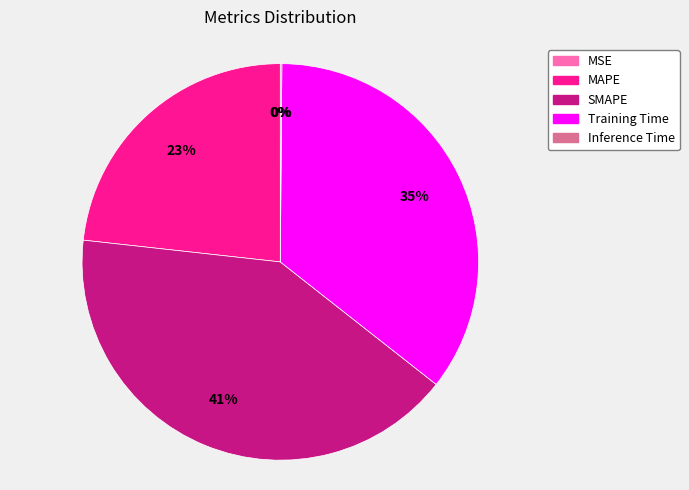

Is there any slice that represents more than half of the pie?

No